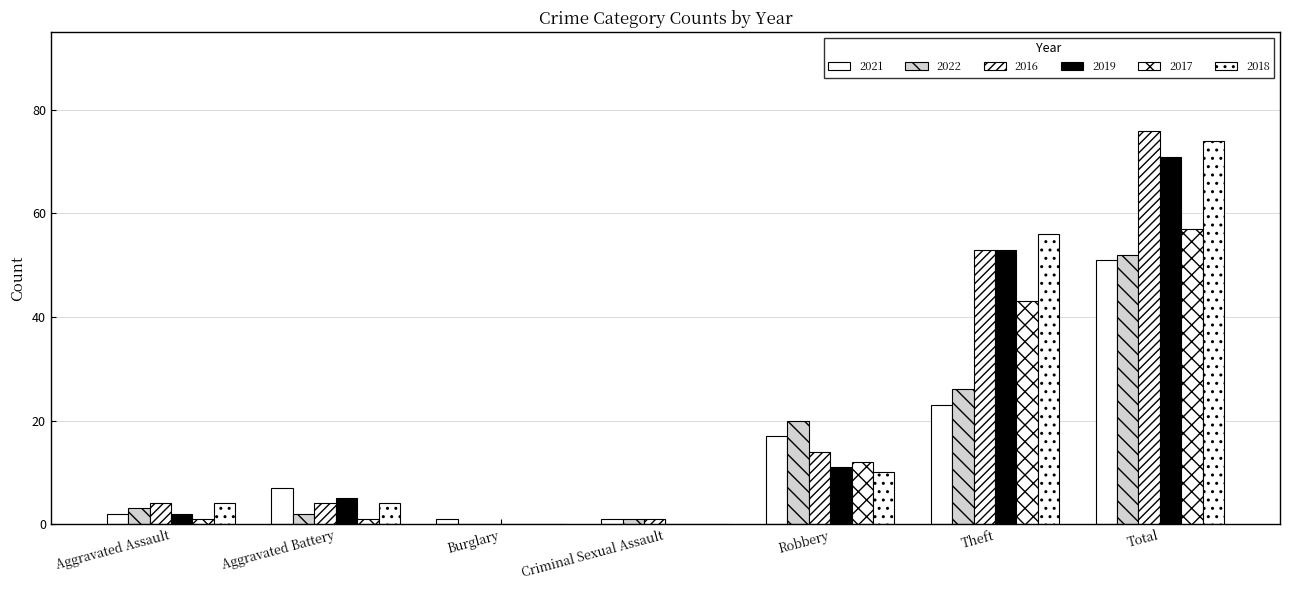

How many series are shown in this chart?

6